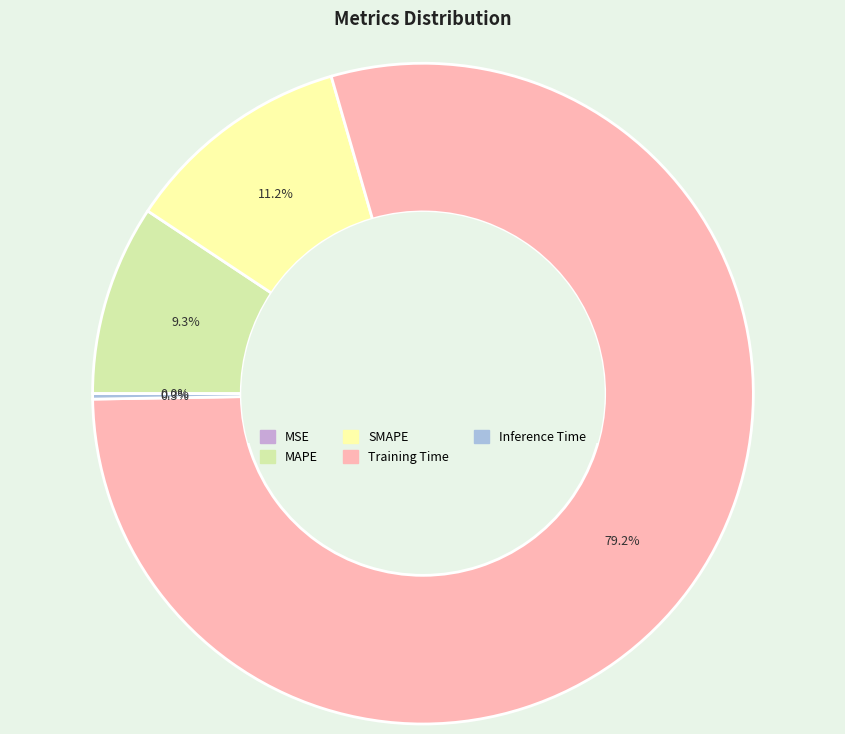

What percentage is NOT represented by Training Time?

20.8%